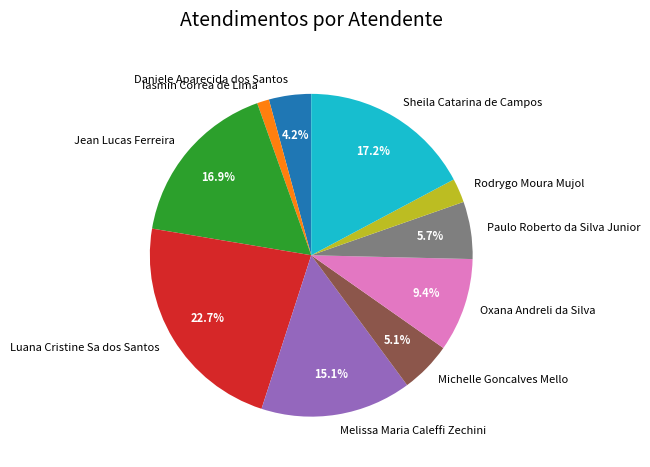

Does any single category account for the majority?

No